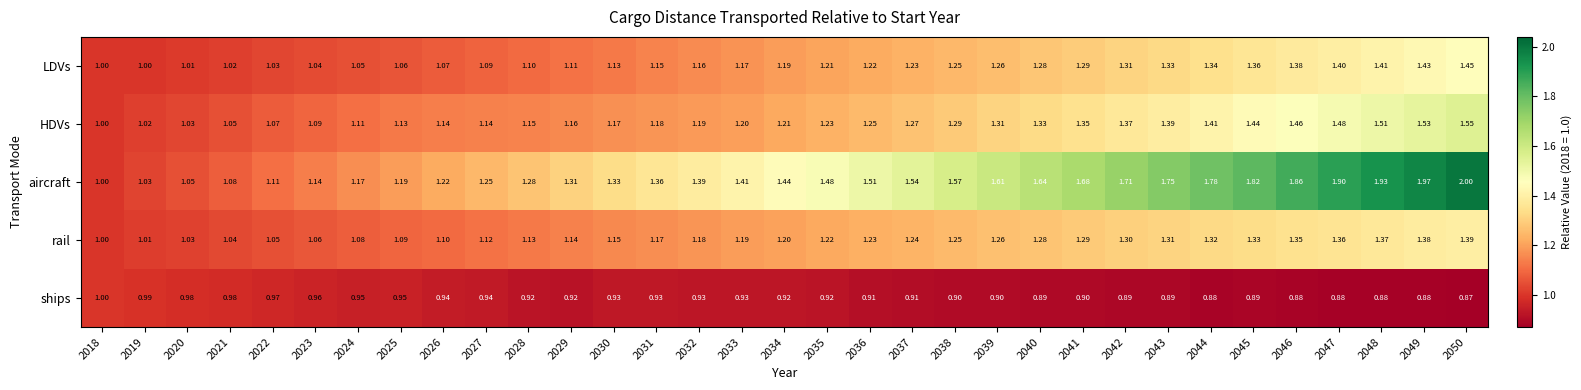

Which series has the largest total across all categories?

aircraft